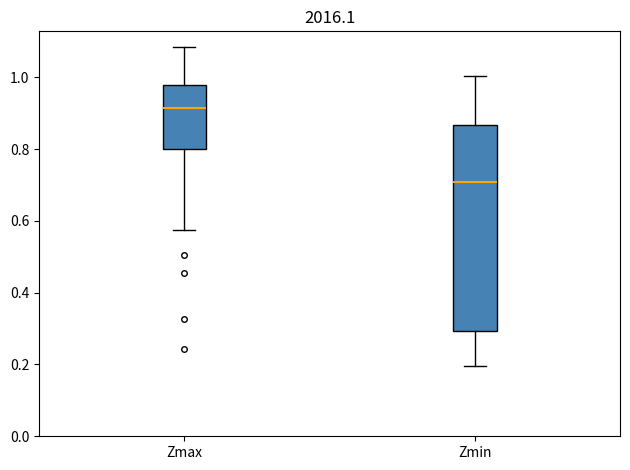

Which box has the lowest median line?

Zmin